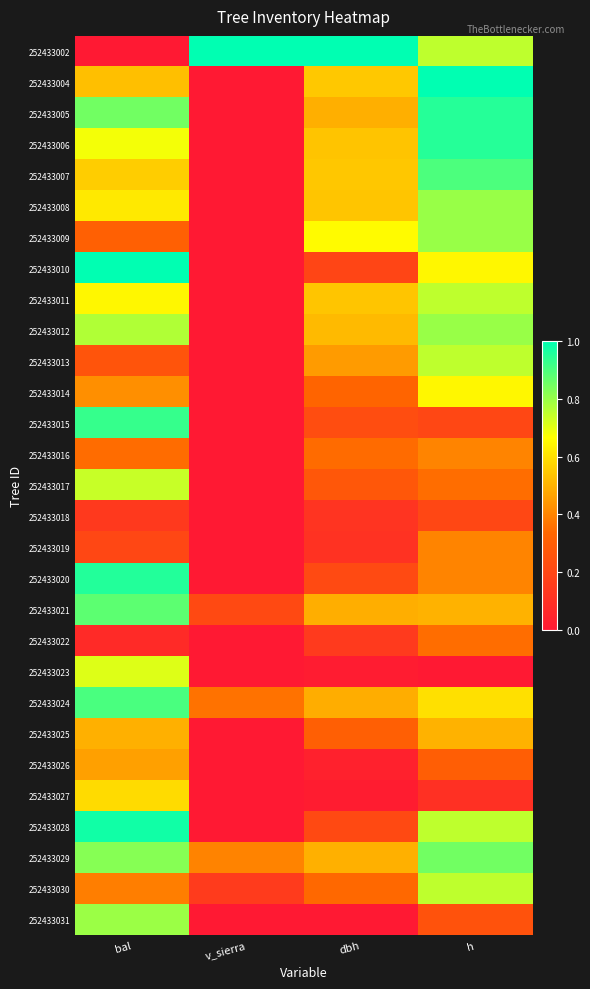

Rank the series at bal from highest to lowest value.

252433010, 252433028, 252433020, 252433015, 252433024, 252433021, 252433005, 252433029, 252433031, 252433012, 252433017, 252433023, 252433006, 252433011, 252433008, 252433027, 252433007, 252433004, 252433025, 252433026, 252433014, 252433030, 252433016, 252433009, 252433013, 252433019, 252433018, 252433022, 252433002